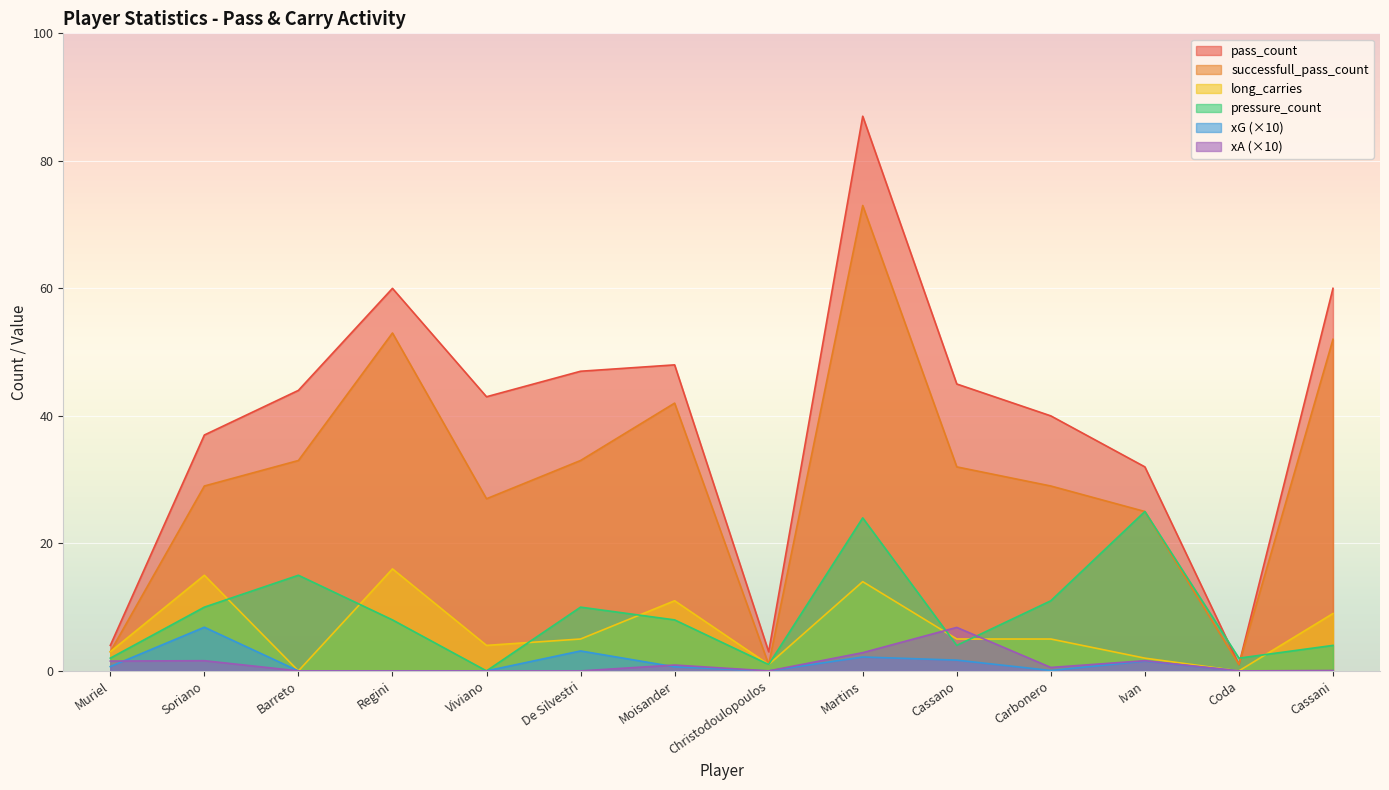

How many distinct data groups are displayed?

6